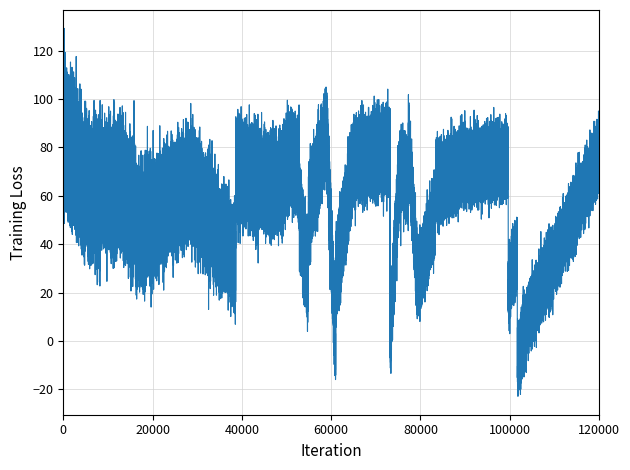

What is the sum of all values?

312373.3